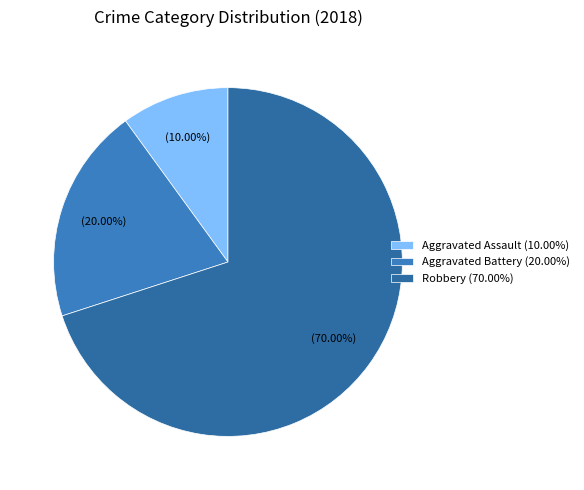

How much of the chart is everything except Aggravated Battery?

80.0%